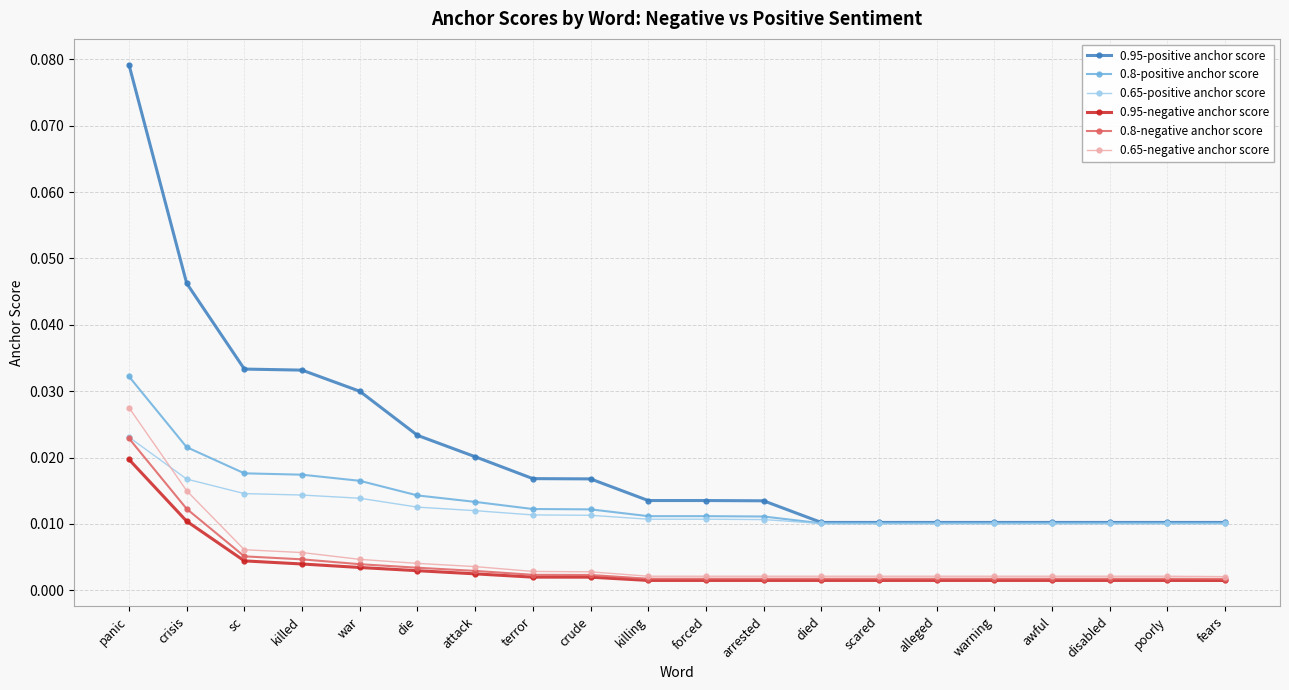

At which category is the sum across all series the highest?

panic